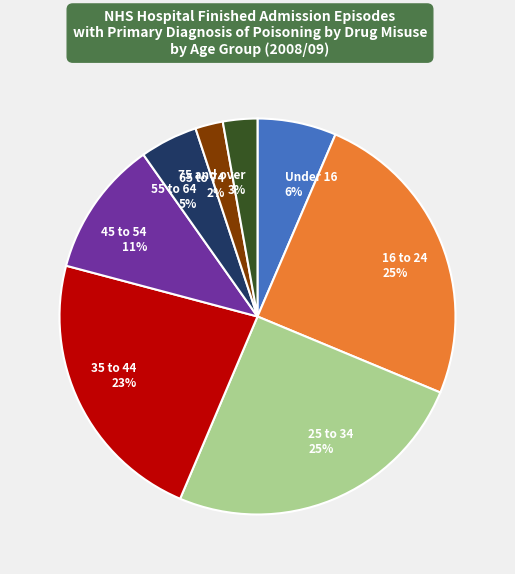

Does 16 to 24 represent more than half of the total?

No